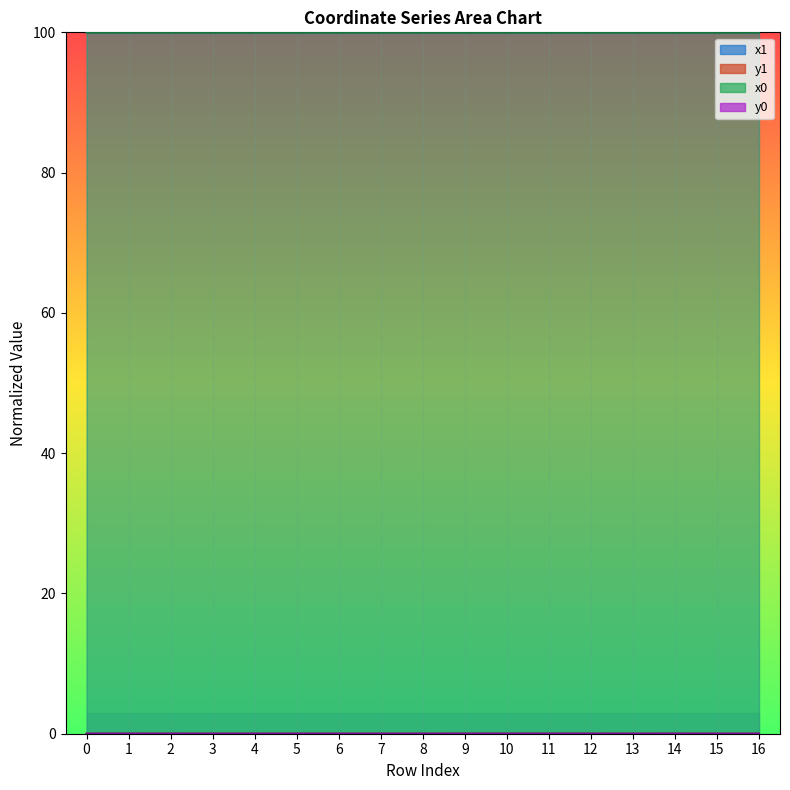

True or false: x0 and y1 intersect in this chart.

False